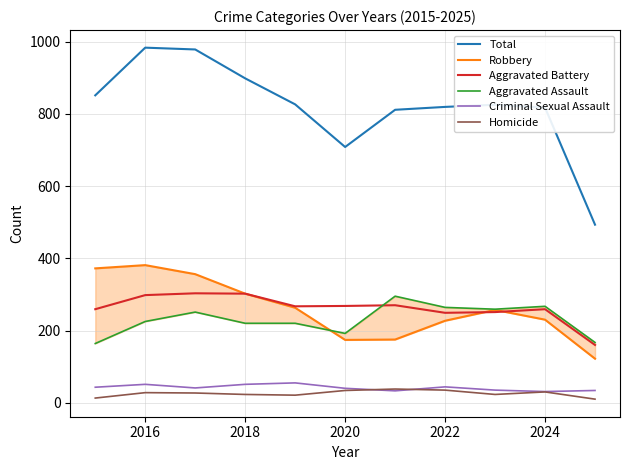

How many values in the Criminal Sexual Assault series are below 41?

5